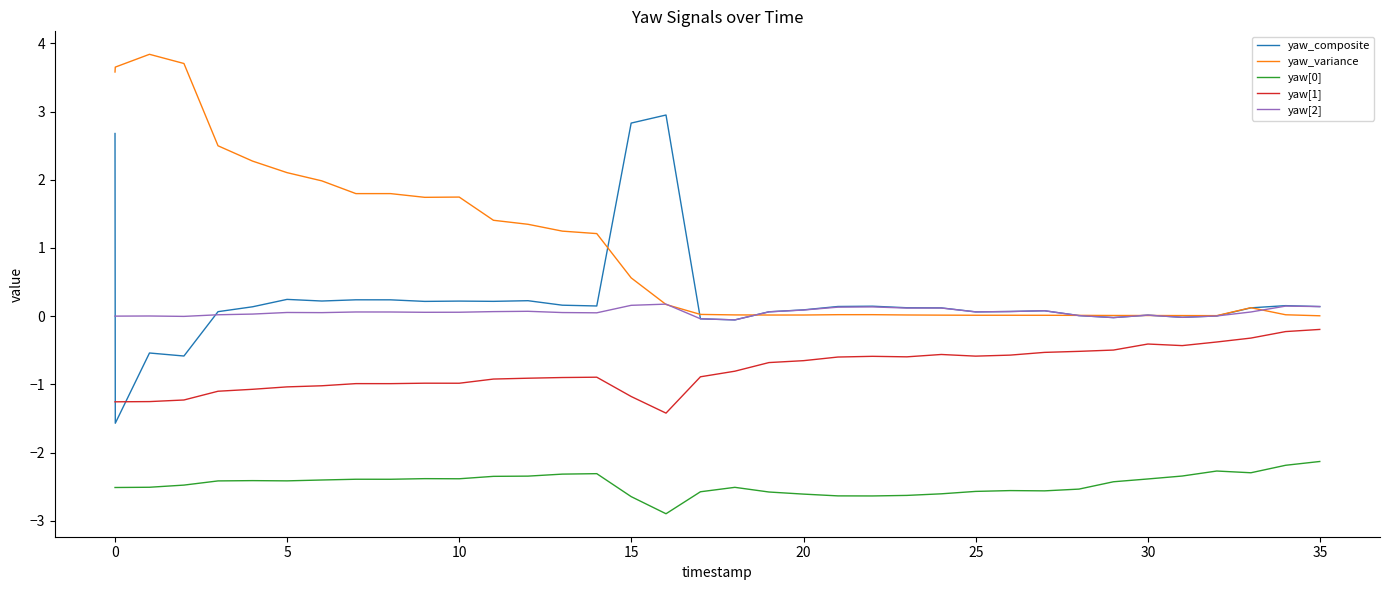

What is the highest value of the yaw_variance series?

3.8